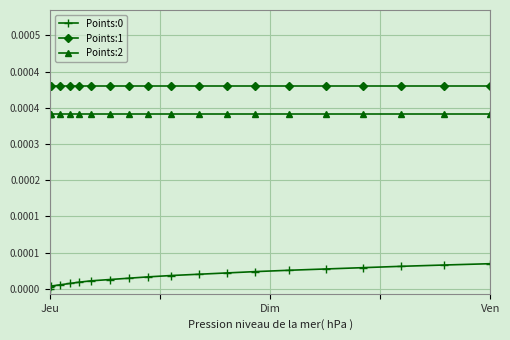

True or false: Points:0 has more than 2 interior local peaks.

False